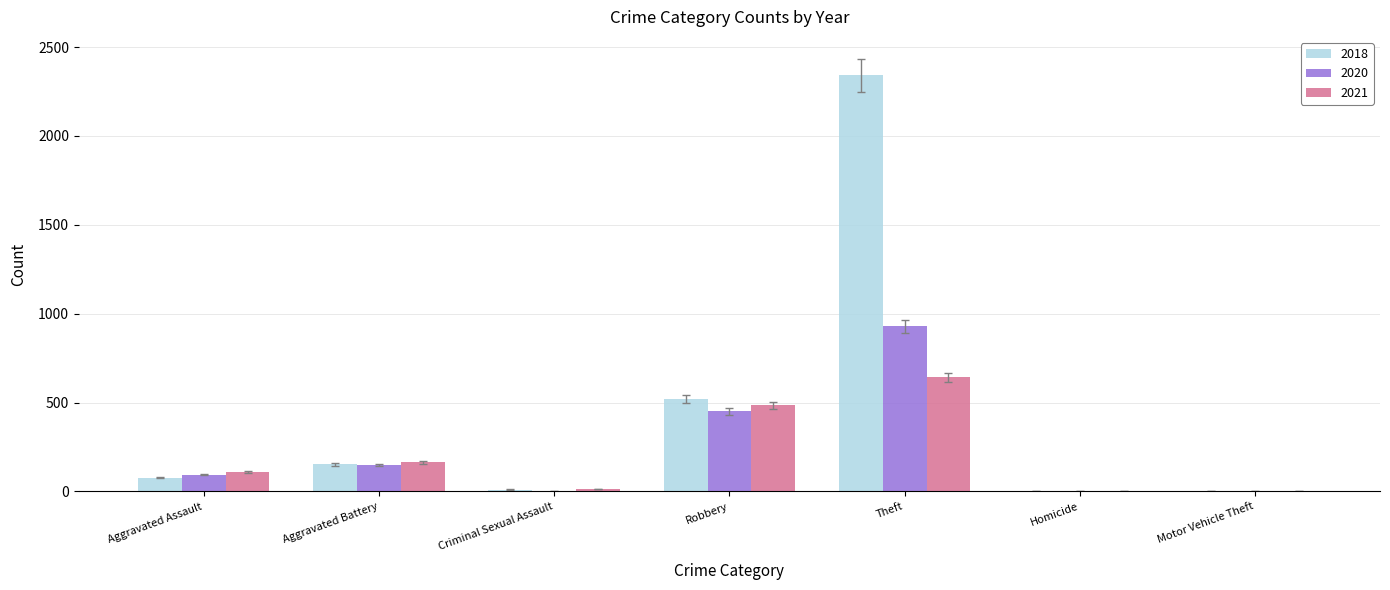

Which series changed the most between Robbery and Theft?

2018